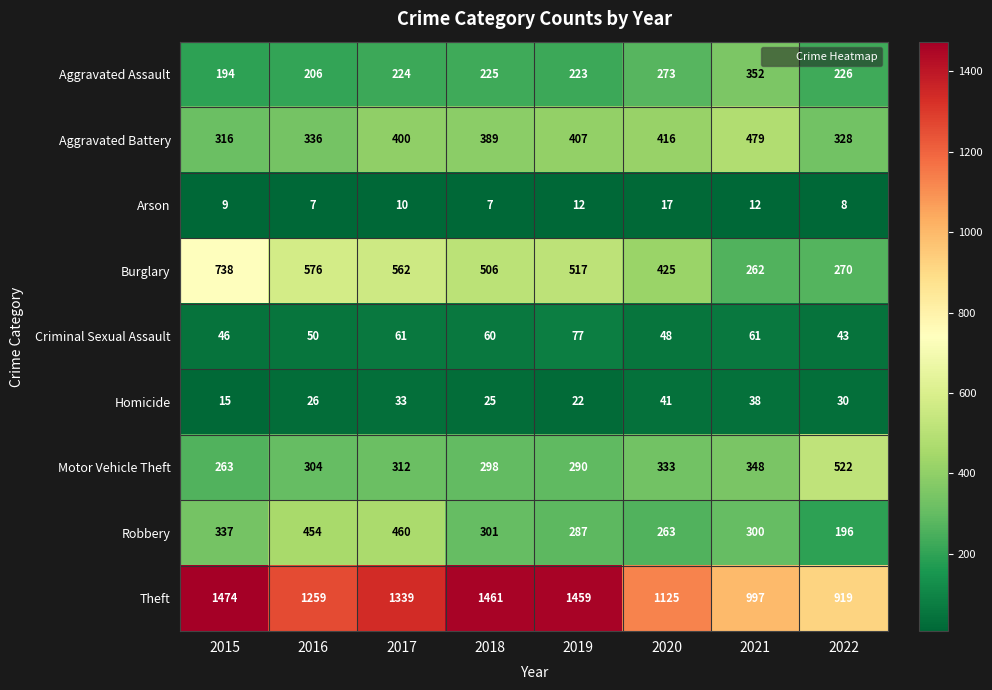

How many data points in Arson are less than 10?

4